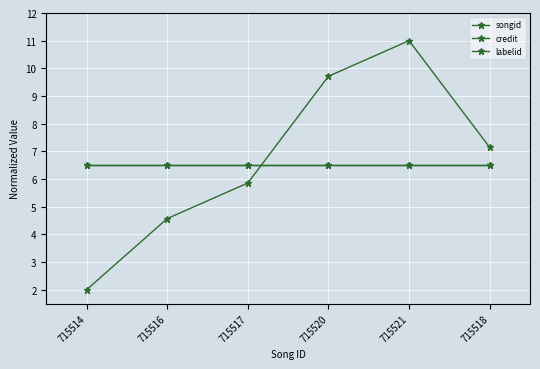

How many lines are shown in the chart?

3